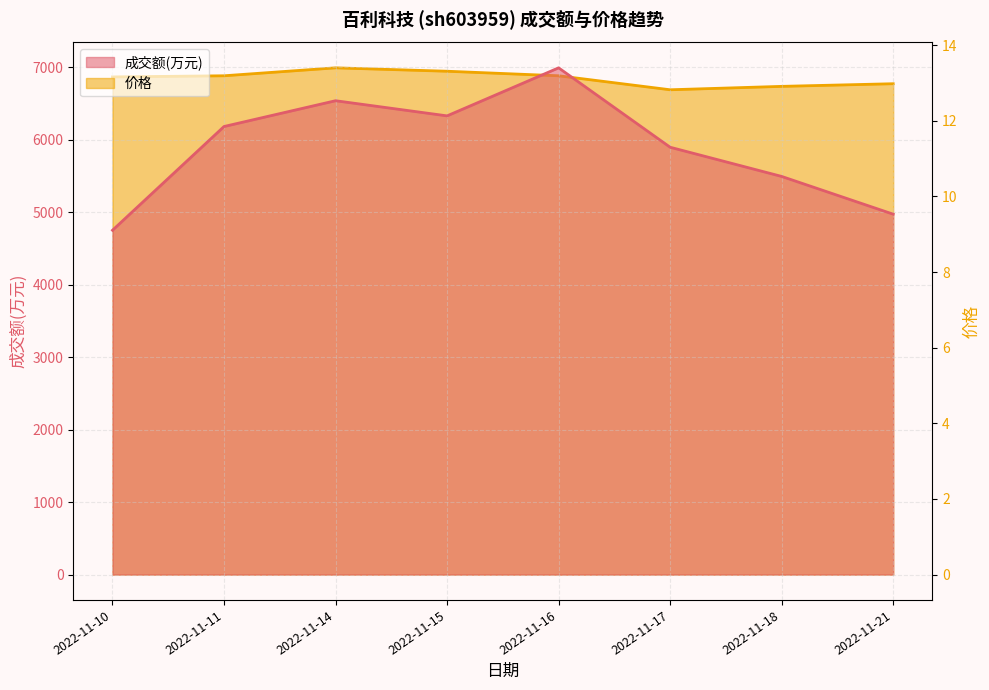

Which series has the largest range (max minus min)?

成交额(万元)